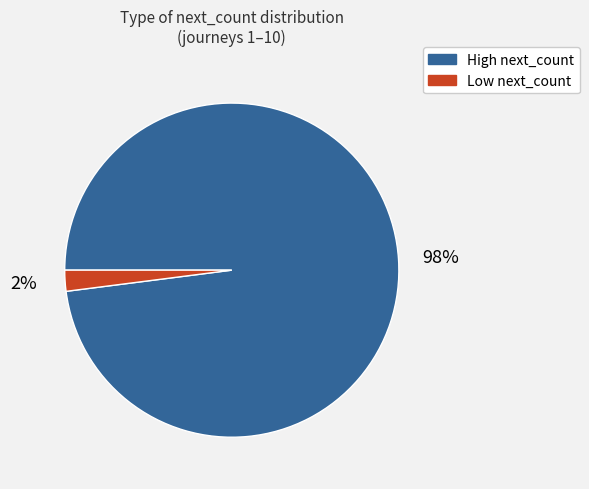

To the nearest percent, what is the difference between the largest and smallest slice percentages?

96%